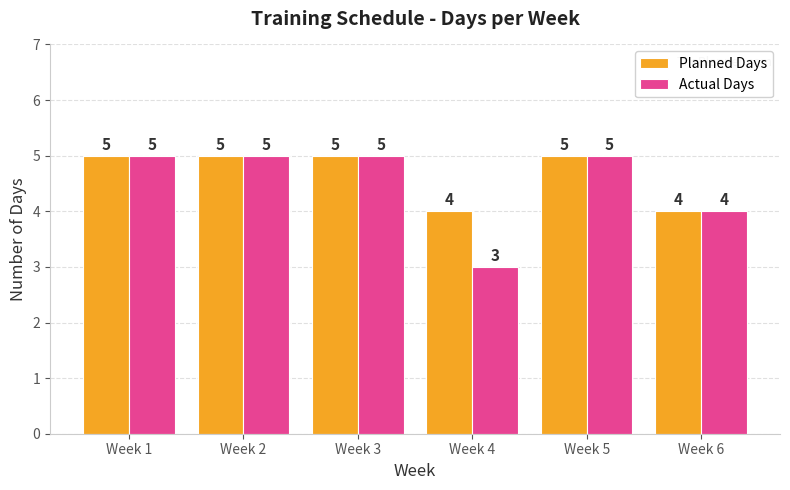

Which label corresponds to the smallest value in the chart?

Week 4